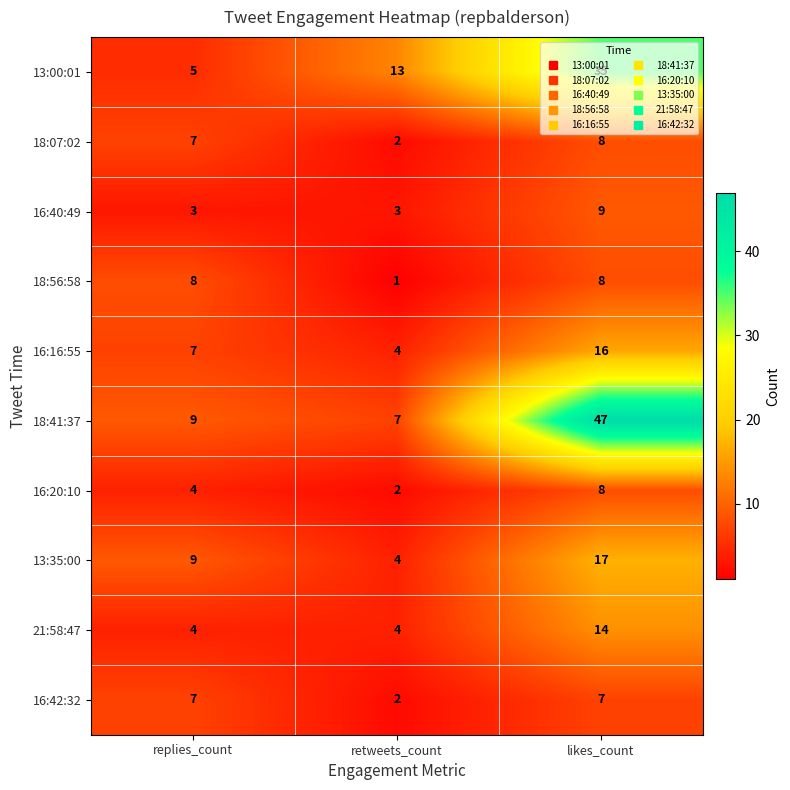

At how many categories does at least one series exceed 18?

1